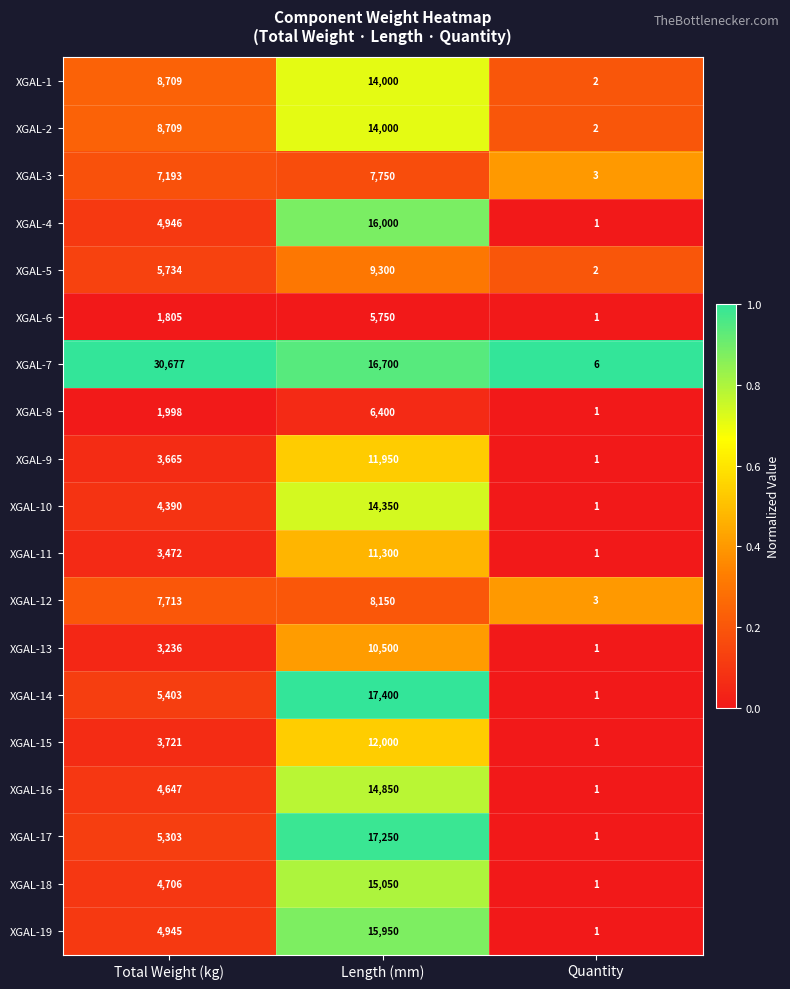

At which category is the sum across all series the highest?

Length (mm)